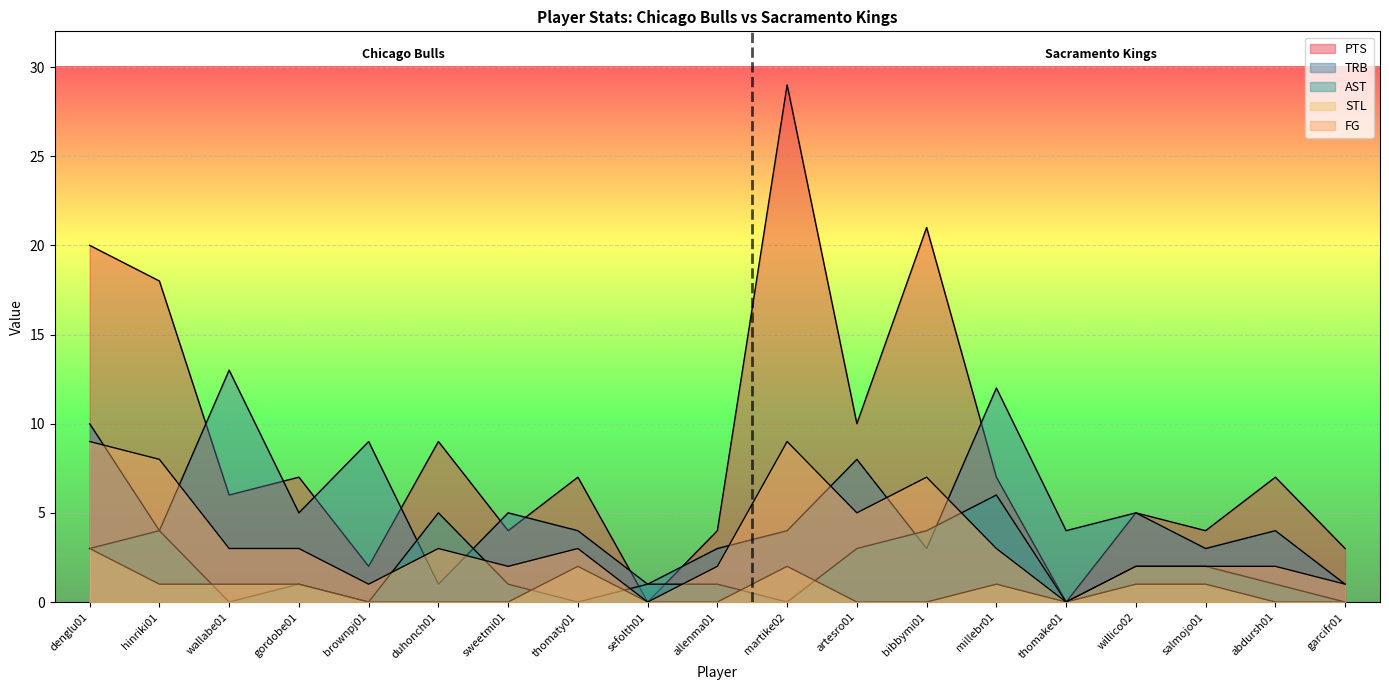

True or false: TRB and PTS intersect in this chart.

True